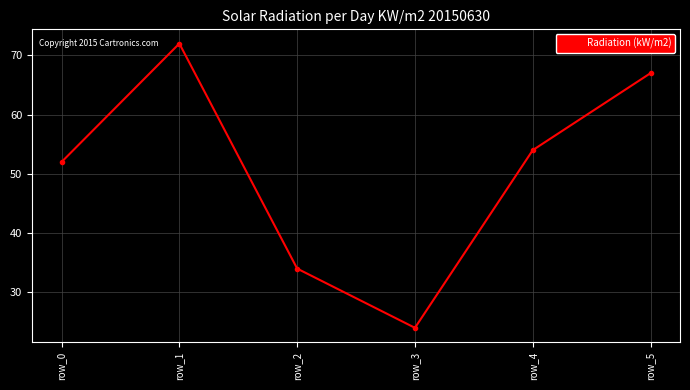

Rank the categories by value from highest to lowest.

row_1, row_5, row_4, row_0, row_2, row_3